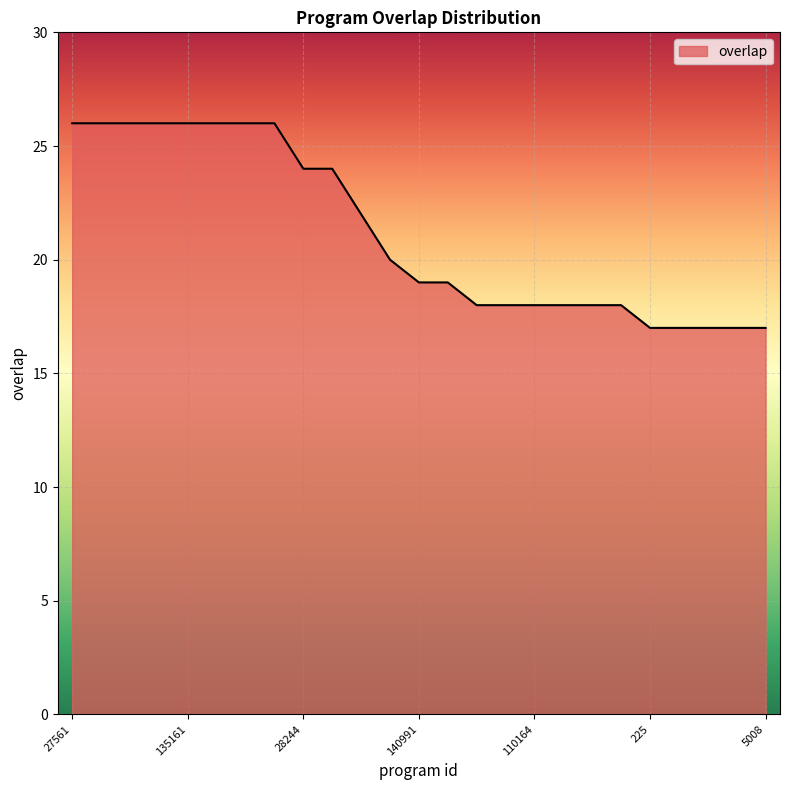

What is the difference between the maximum and second lowest values?

9